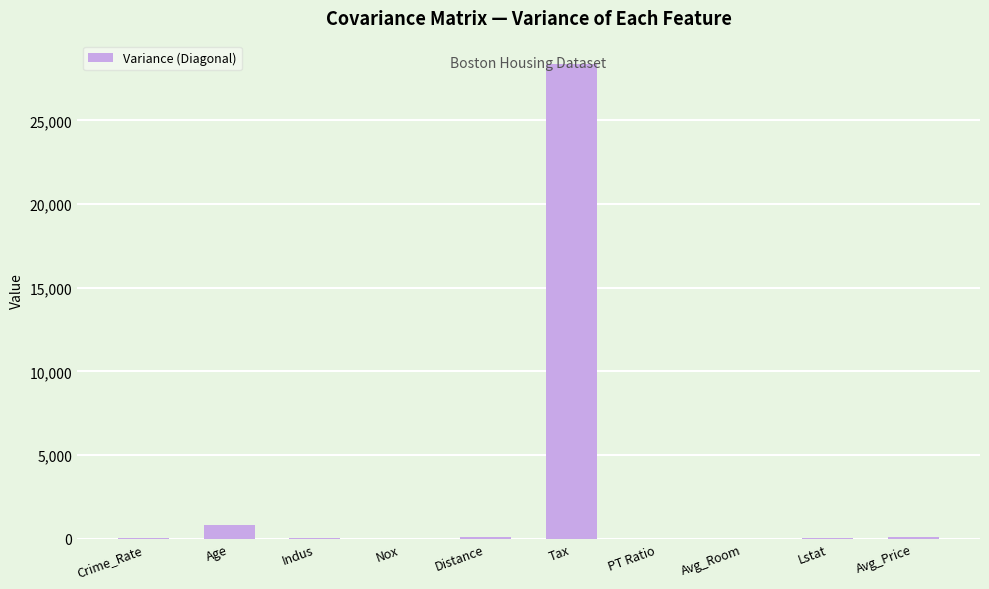

At which label is the value closest to 14174?

Age